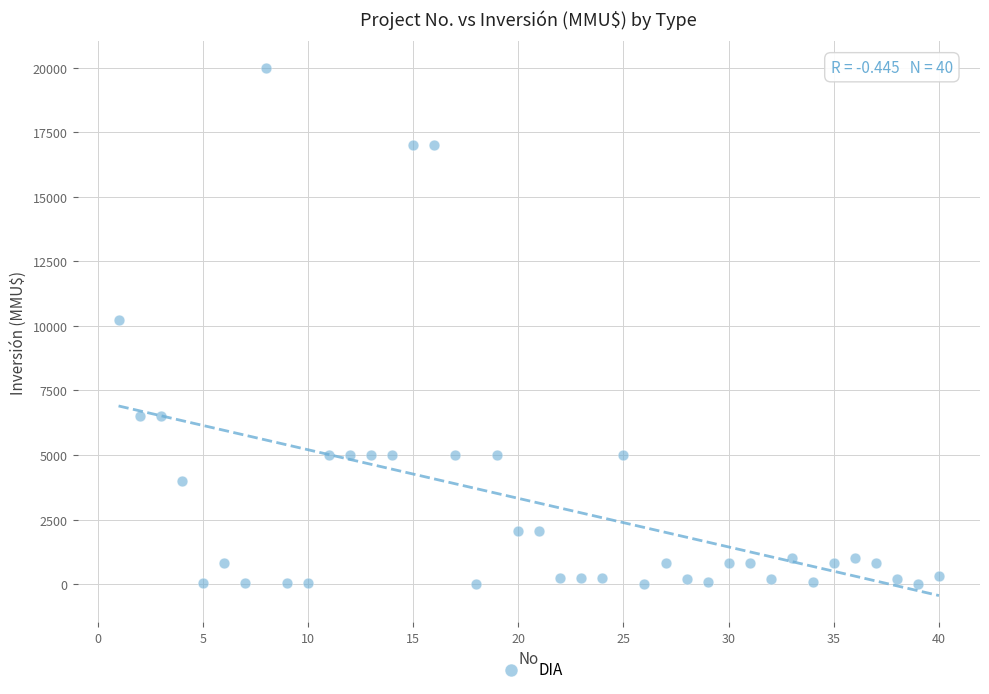

What is the range of X values (max minus min)?

39